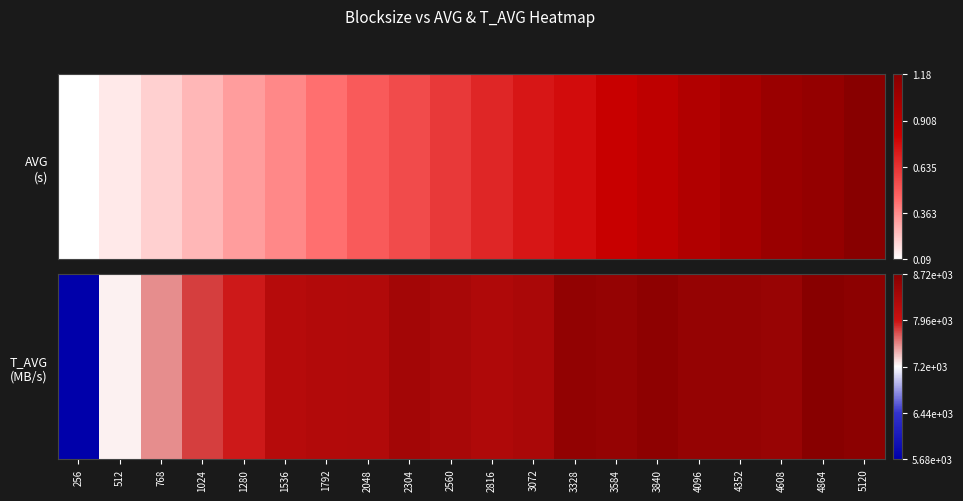

Rank the categories by value from highest to lowest.

4864, 5120, 3840, 3328, 4352, 3584, 4096, 4608, 2304, 2560, 3072, 2816, 2048, 1792, 1536, 1280, 1024, 768, 512, 256